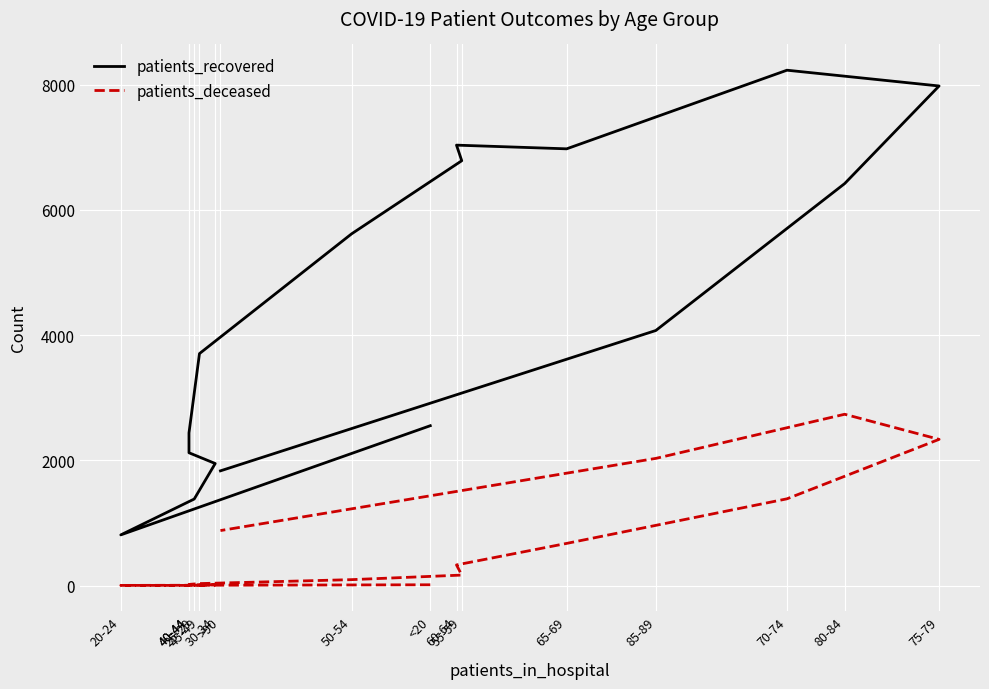

What is the maximum value for patients_recovered?

8233